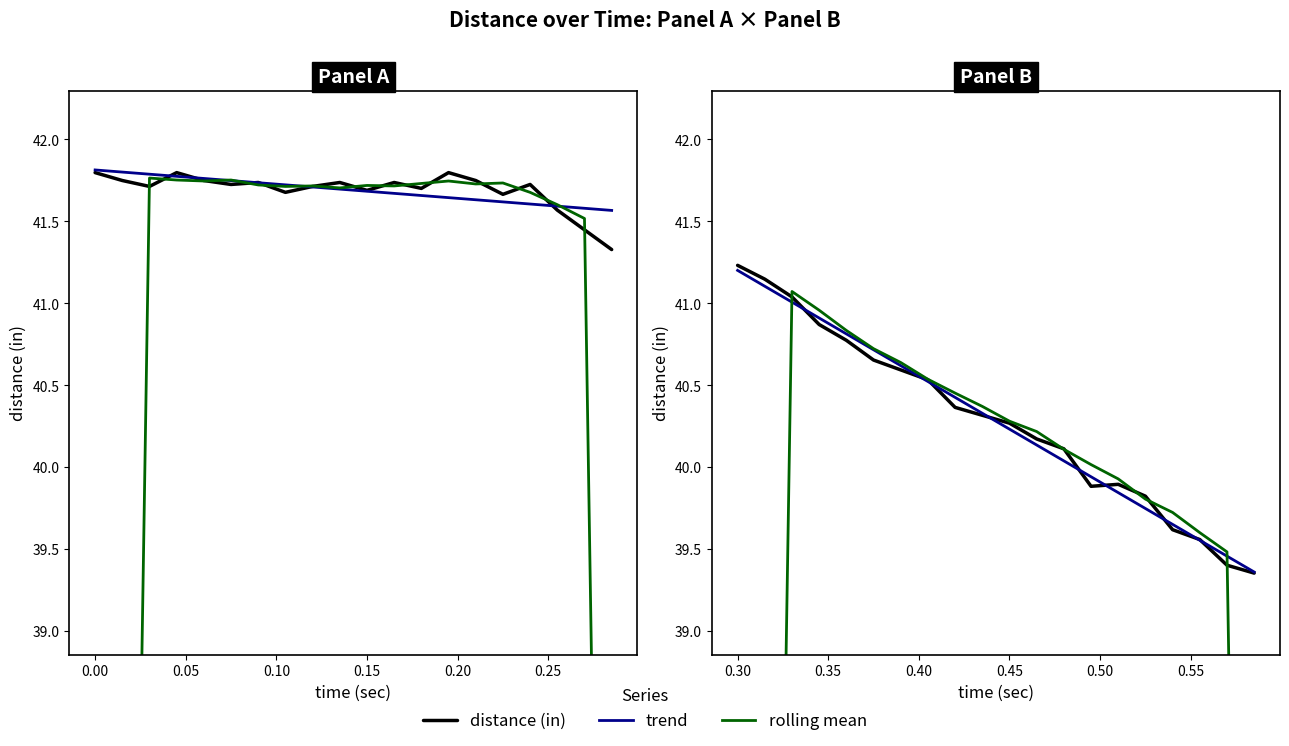

What is the minimum value shown in the chart?

20.6